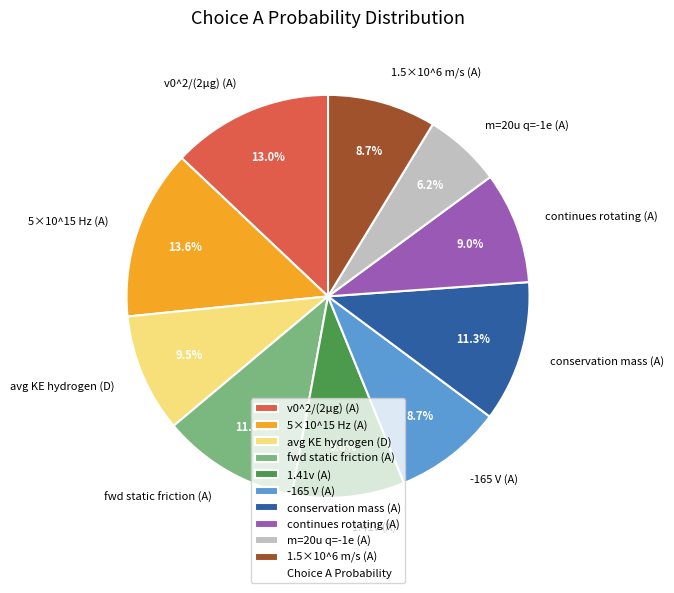

Combined, do m=20u q=-1e (A) and continues rotating (A) account for over 50%?

No